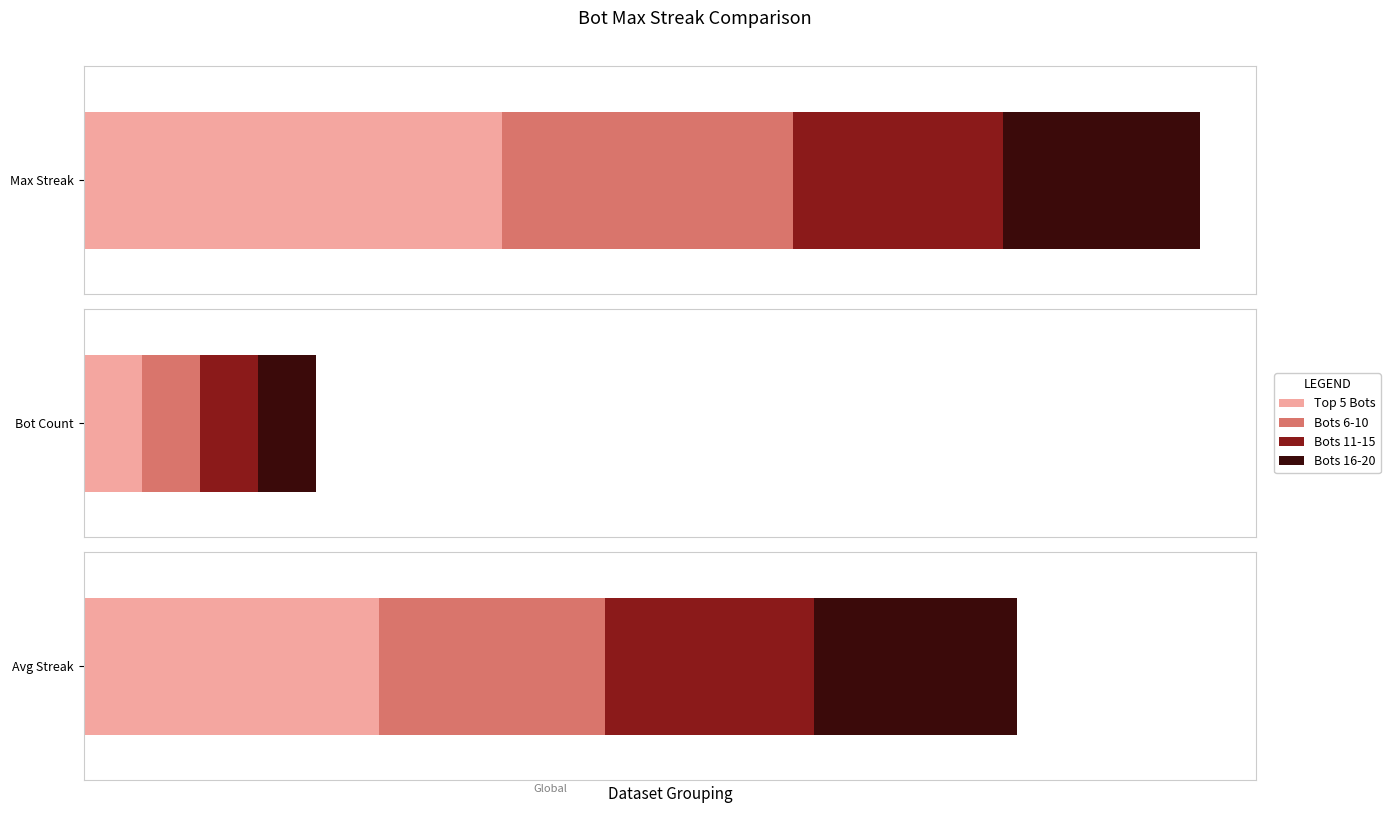

What is the difference between the Bots 6-10 values at 28 and 36?

156